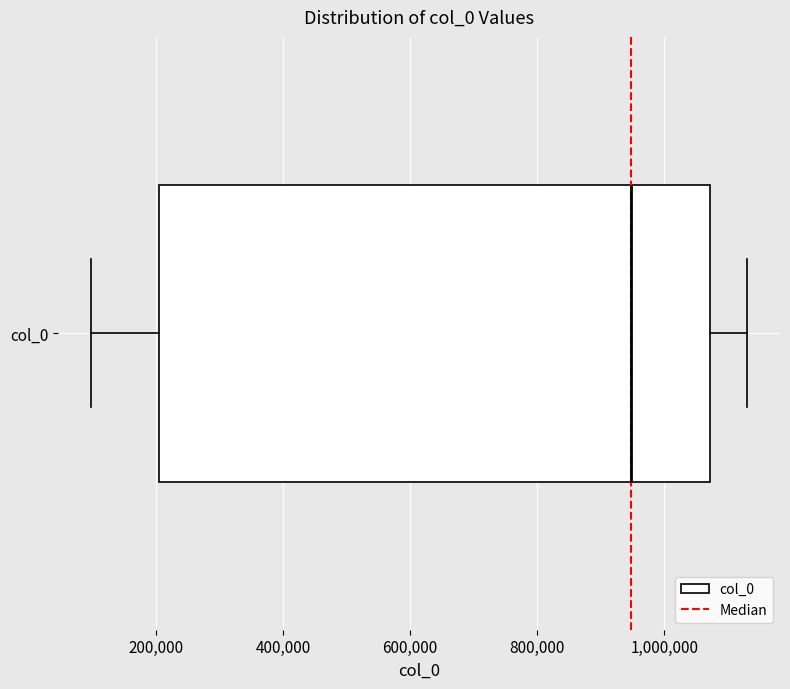

Read this box plot against the x-axis: the position of the median line, the range covered by the box, and the ends of both whiskers. The values are not printed on the chart, so give them approximately, as read against the axis.

median 940000, box 200000 to 1080000, whiskers 100000 to 1140000